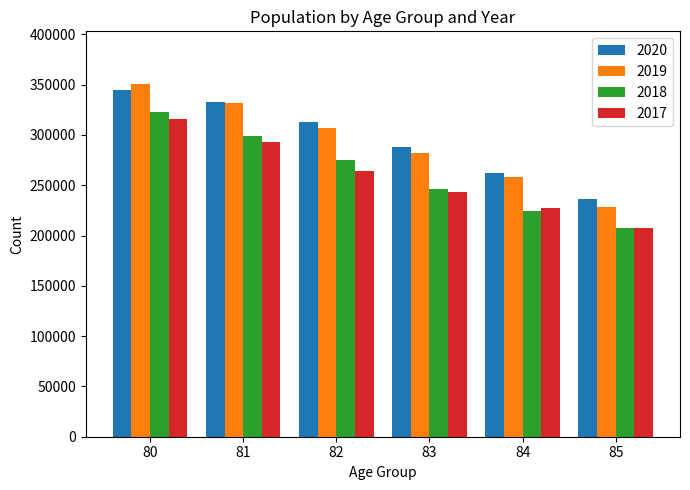

What is the sum of the 2020 values at 81 and 85?

569463